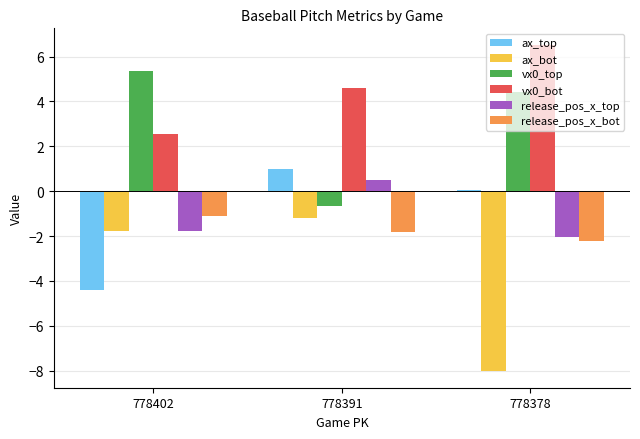

What is the minimum value for vx0_top?

-0.6